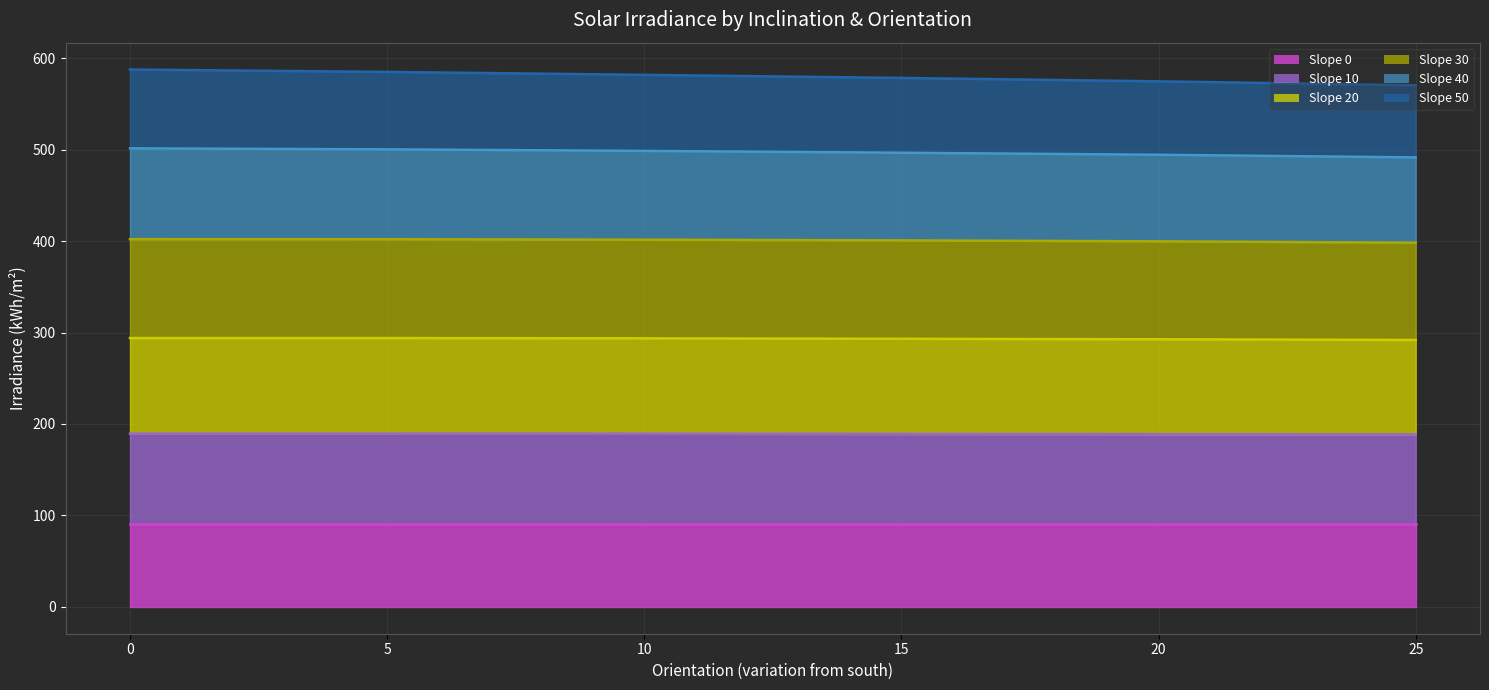

What is the difference between the maximum and minimum values in the Slope 10 line series?

0.8